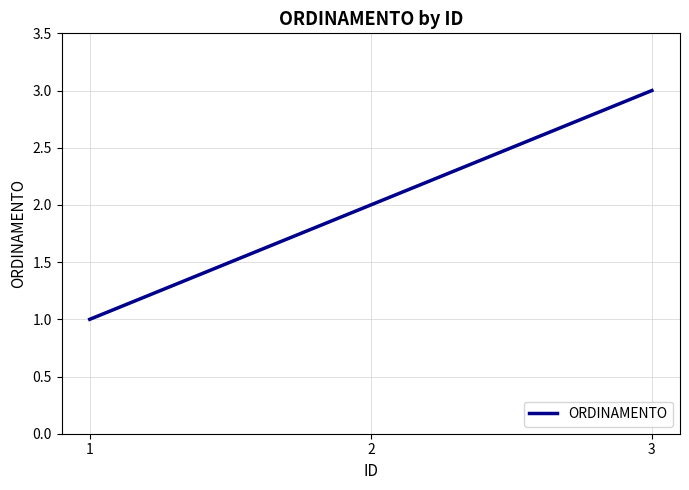

Rank the categories by value from highest to lowest.

3, 2, 1